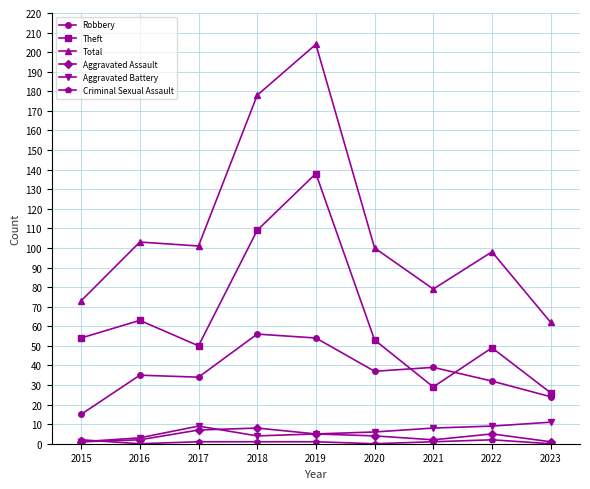

In Aggravated Battery, how many points are higher than both neighbors (excluding endpoints)?

1